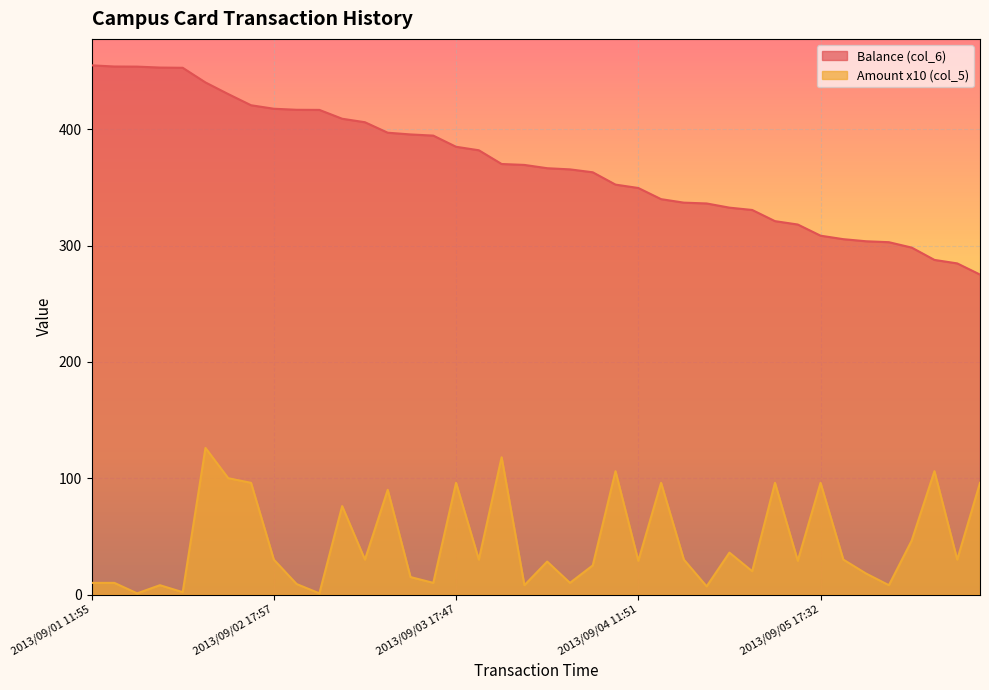

Which series has the largest total across all categories?

Balance (col_6)